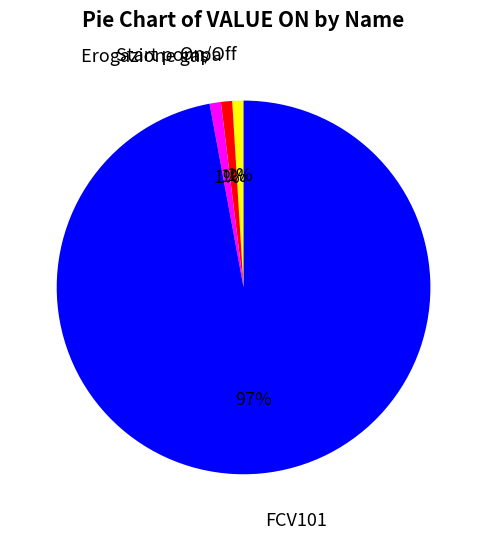

Is there any slice that represents more than half of the pie?

Yes